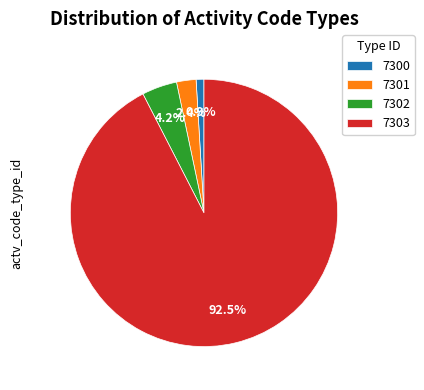

Is there a majority slice in this chart?

Yes